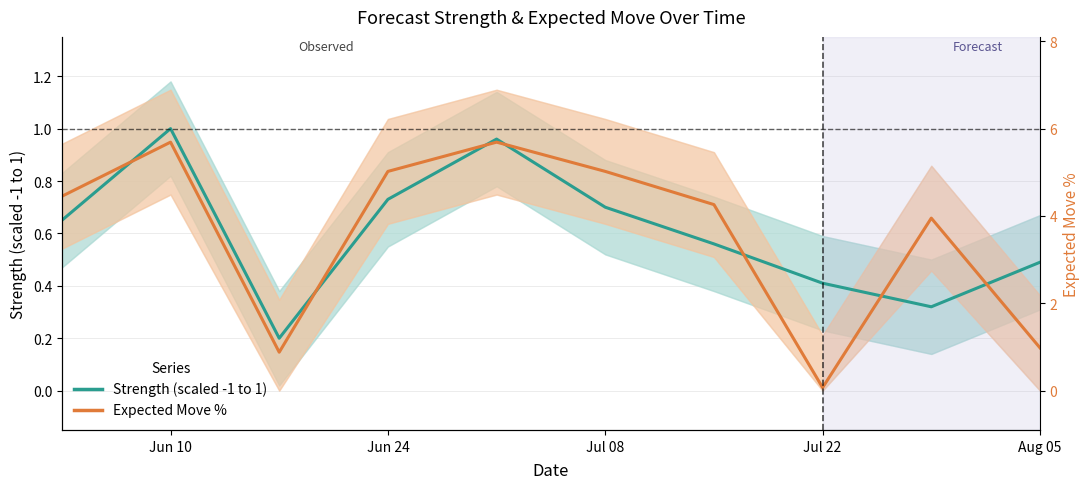

Is it true that Expected Move % equals 1.3 at Jun 10?

False